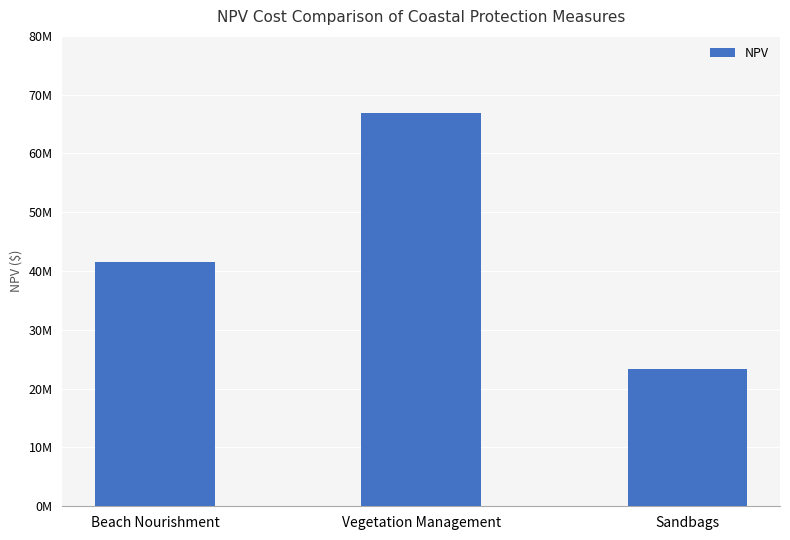

What position from the right is Sandbags?

1